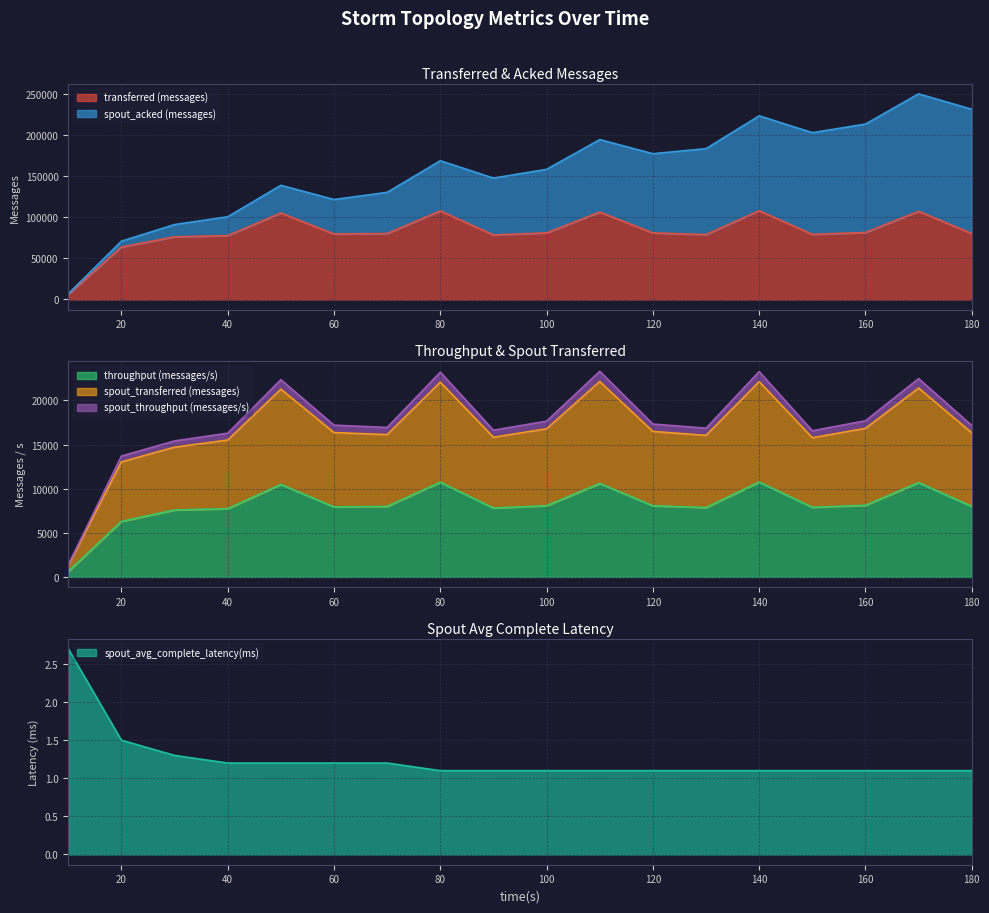

The spout_avg_complete_latency(ms) series shows 1.7 at 90. True or false?

False